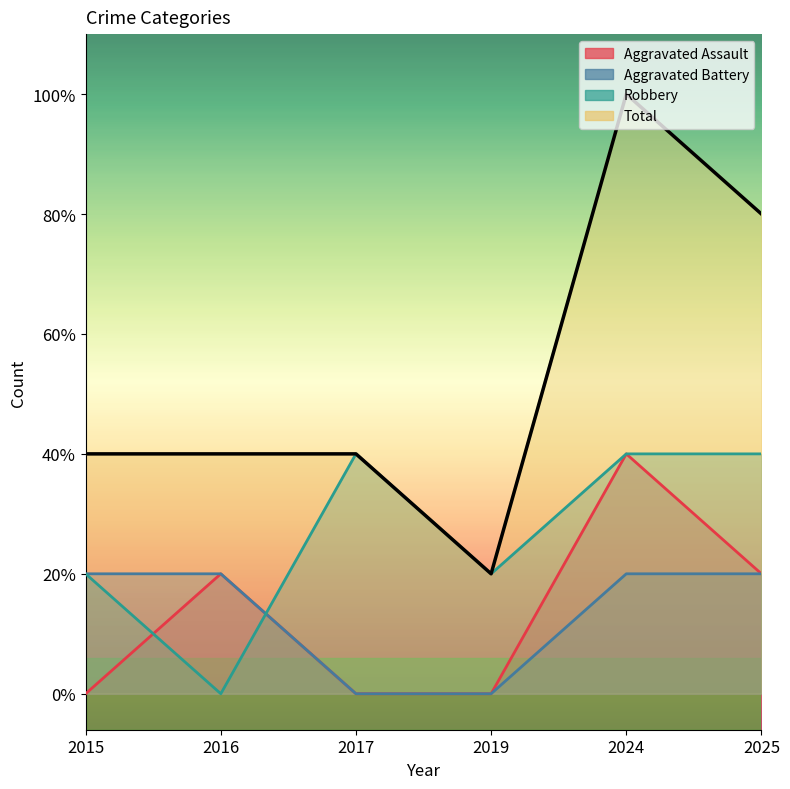

What is the maximum value shown in the chart?

5